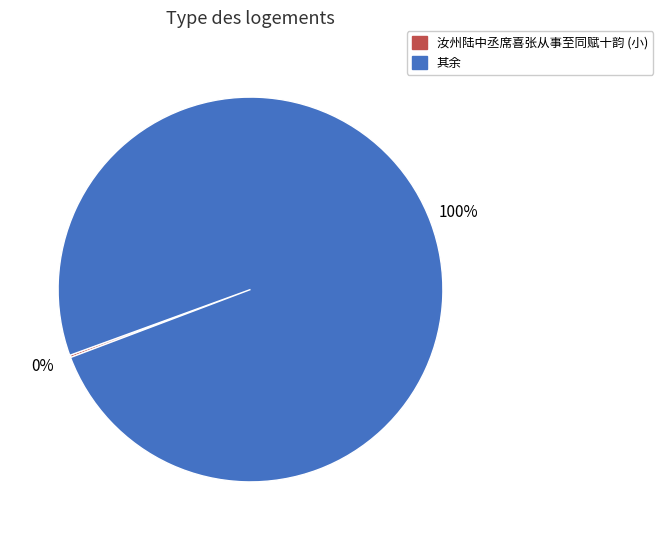

Is there any slice that represents more than half of the pie?

Yes